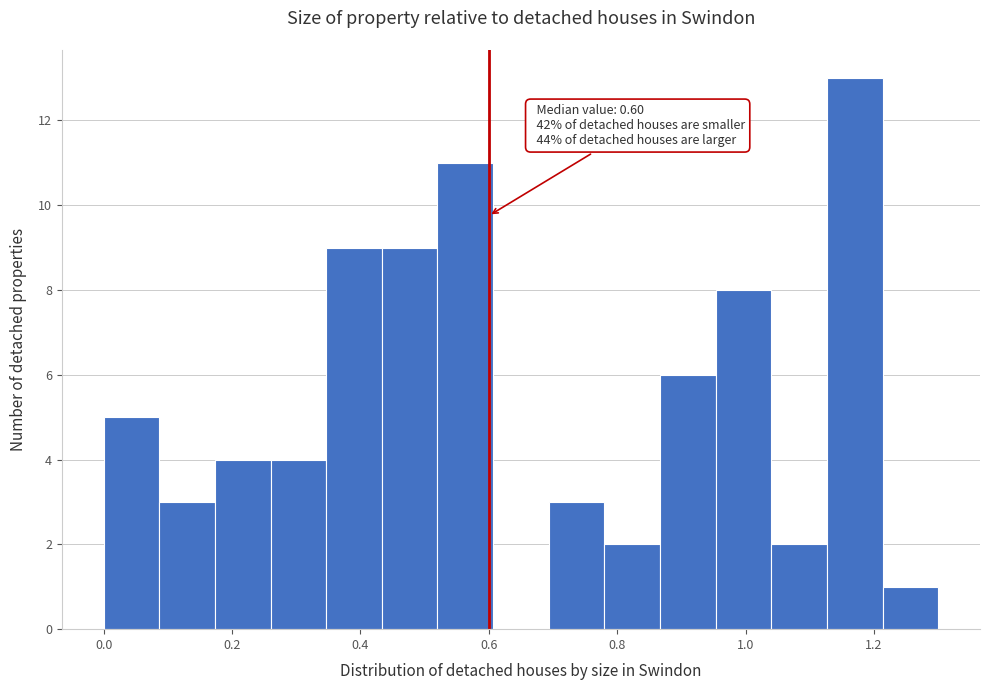

Over which range of the x-axis is the bar tallest?

1.12 to 1.22